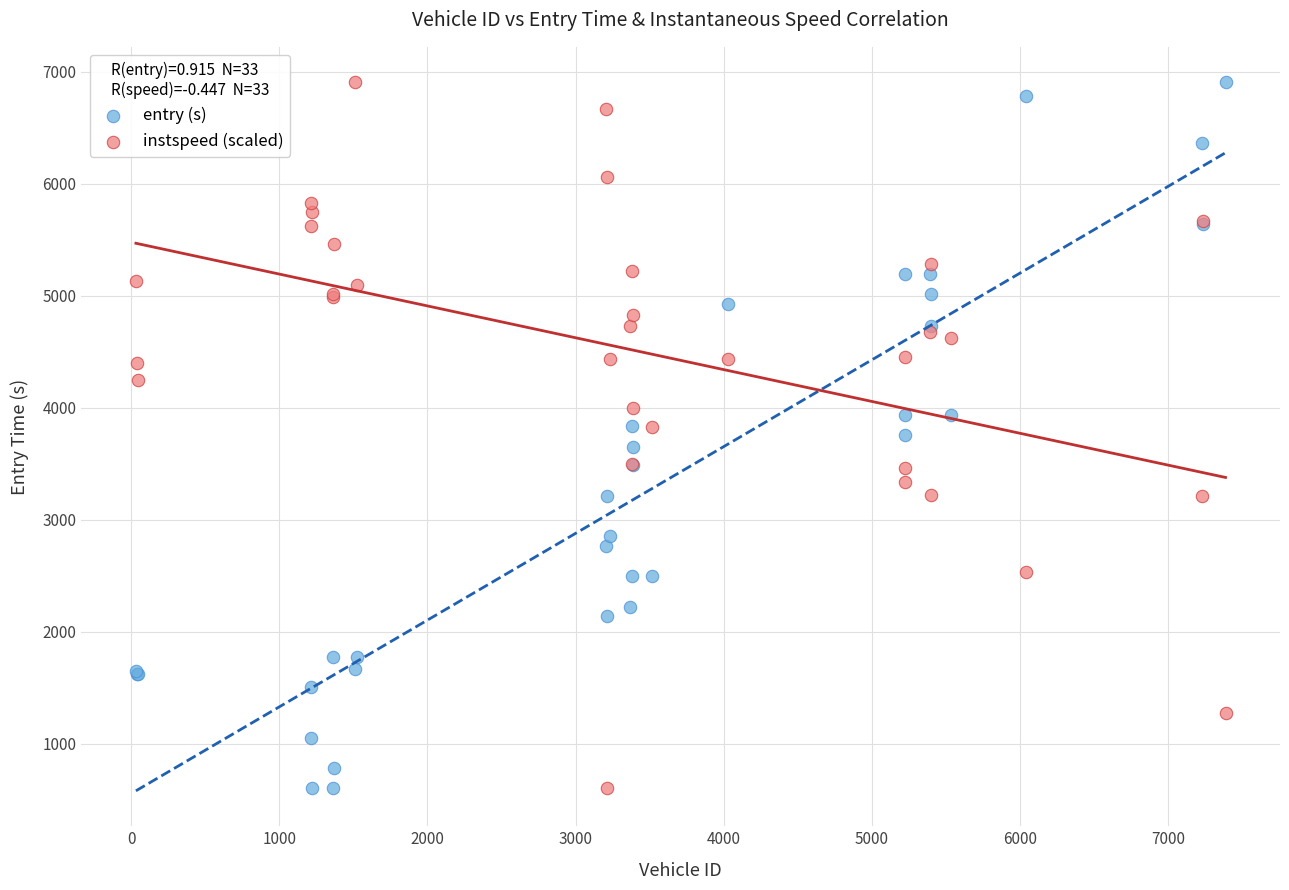

What are all the series names shown in the legend?

entry (s), instspeed (scaled)